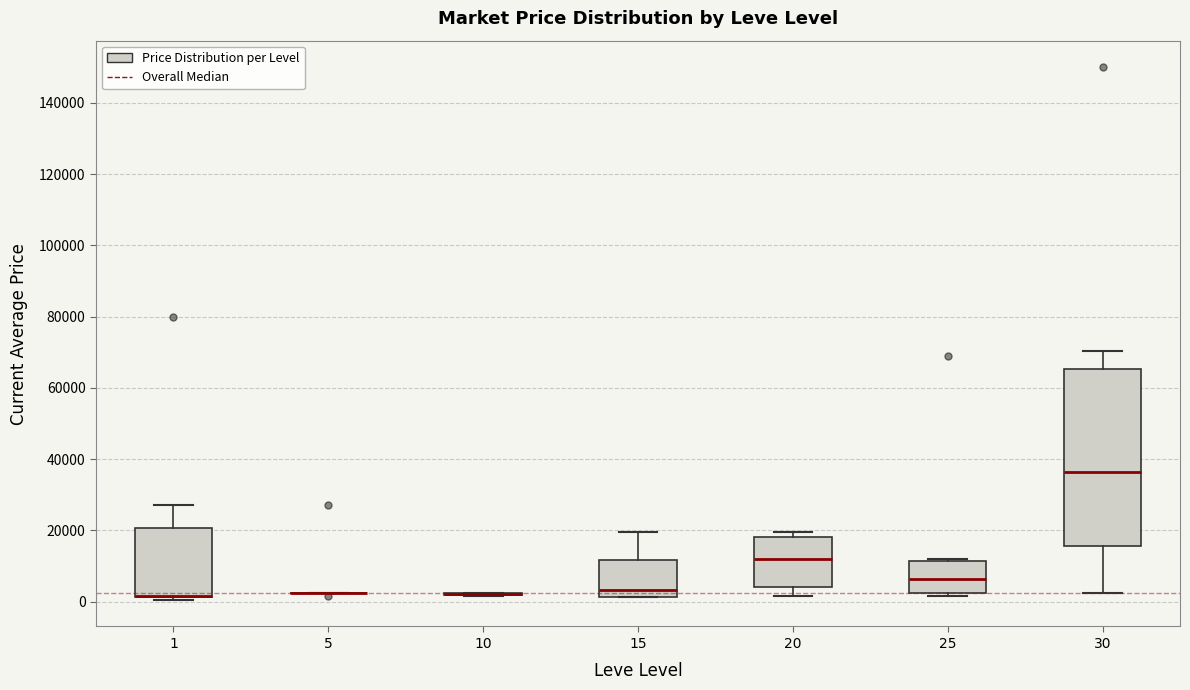

Reading left to right, transcribe this box plot: for each box, give where its median line is, the range the box spans, and where its two whiskers end, as read against the y-axis. The values are not printed on the chart, so give them approximately, as read against the axis.

1: median 2000 (drawn on the box's lower edge), box 2000 to 20000, whiskers 0 to 28000
5: box collapsed to a line at 2000, whiskers 2000 to 2000
10: box collapsed to a line at 2000, whiskers 2000 to 2000
15: median 4000, box 2000 to 12000, whiskers 2000 to 20000
20: median 12000, box 4000 to 18000, whiskers 2000 to 20000
25: median 6000, box 2000 to 12000, whiskers 2000 (just below the box's lower edge) to 12000
30: median 36000, box 16000 to 66000, whiskers 2000 to 70000